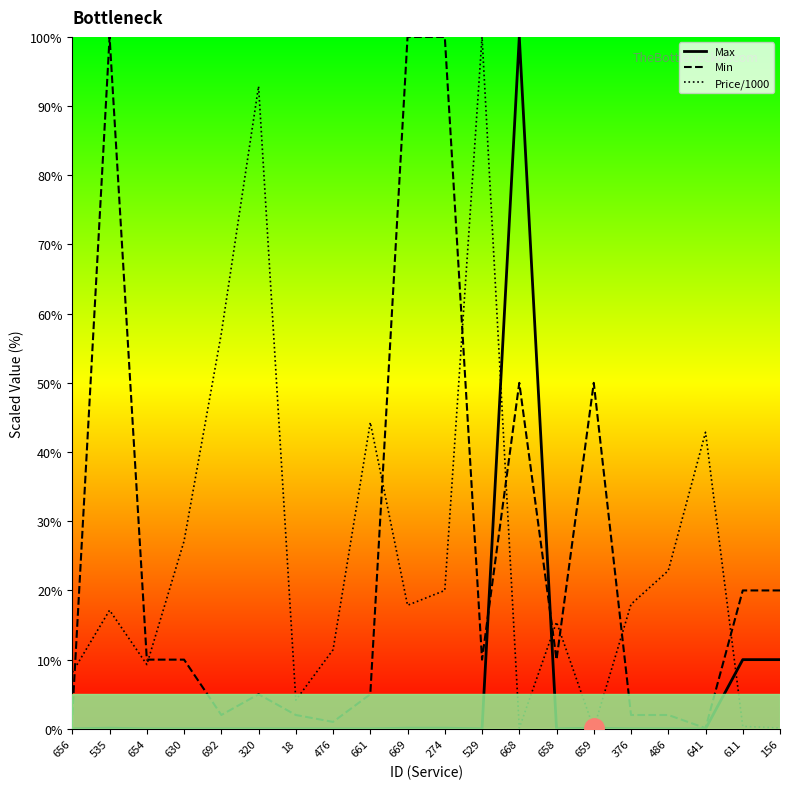

What is the label of the 19th point from the right?

535